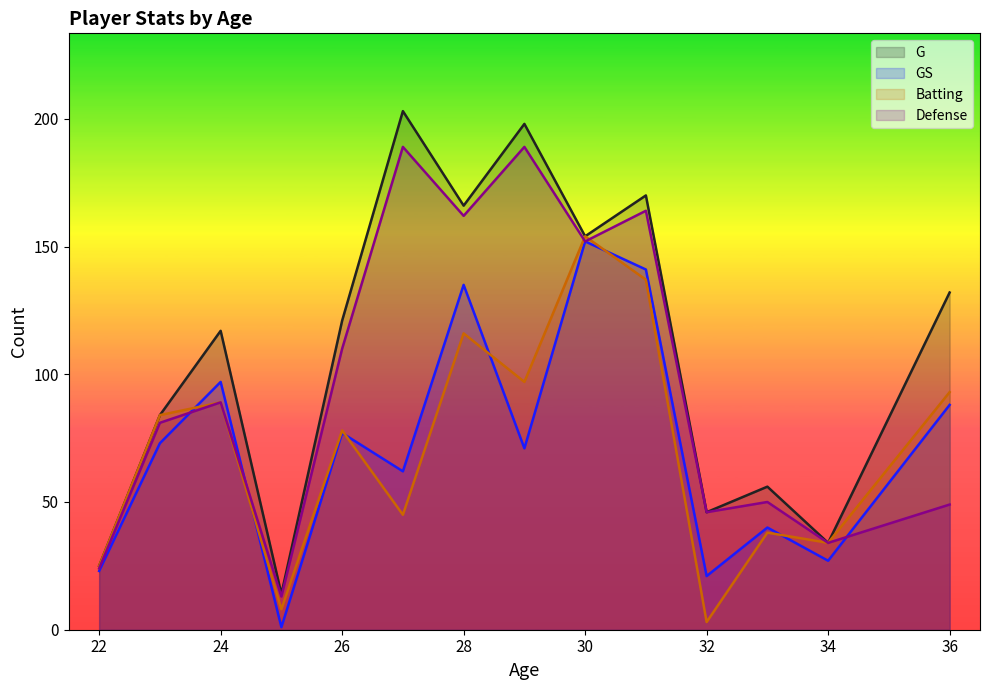

True or false: Defense and G intersect in this chart.

False